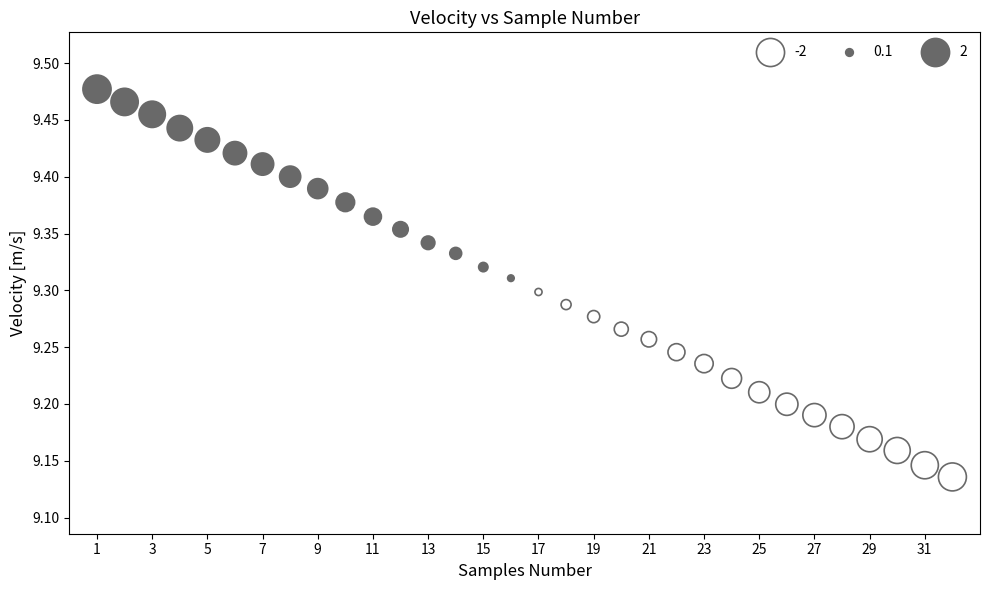

What is the range of Y values (max minus min)?

0.3